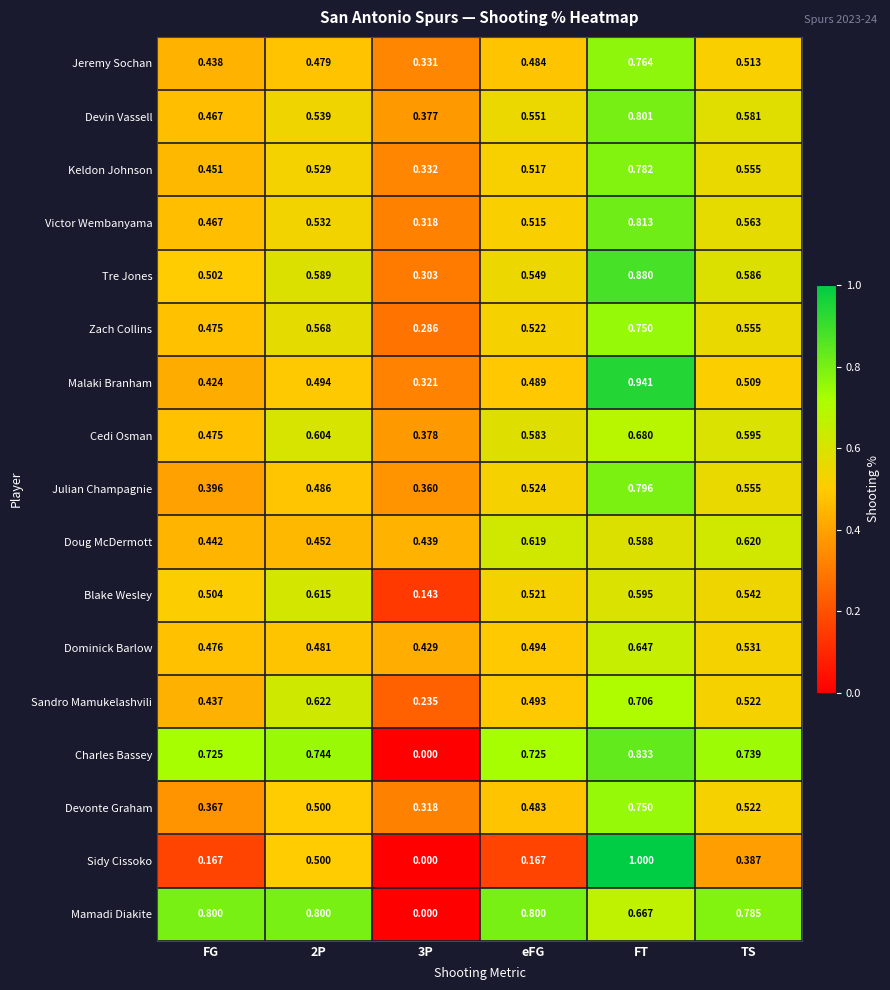

Which series has the largest total across all categories?

Mamadi Diakite